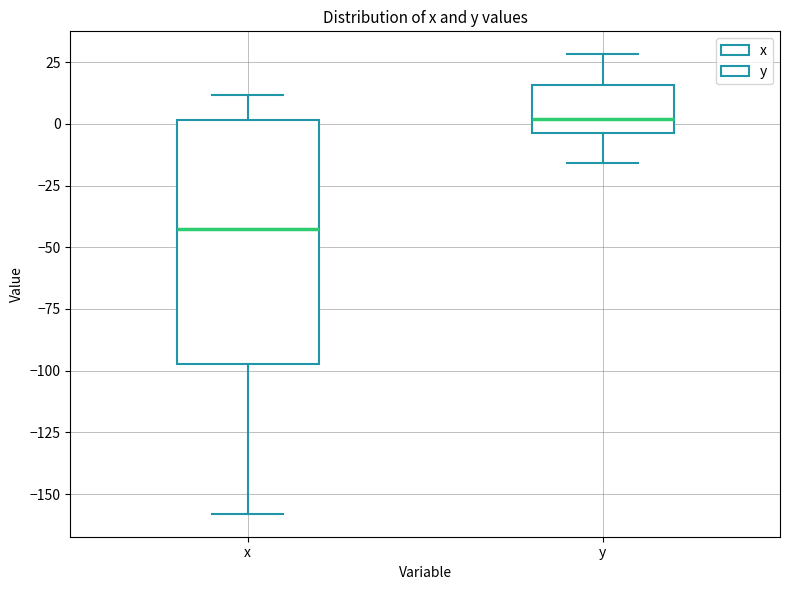

Which box has the lowest median line?

x